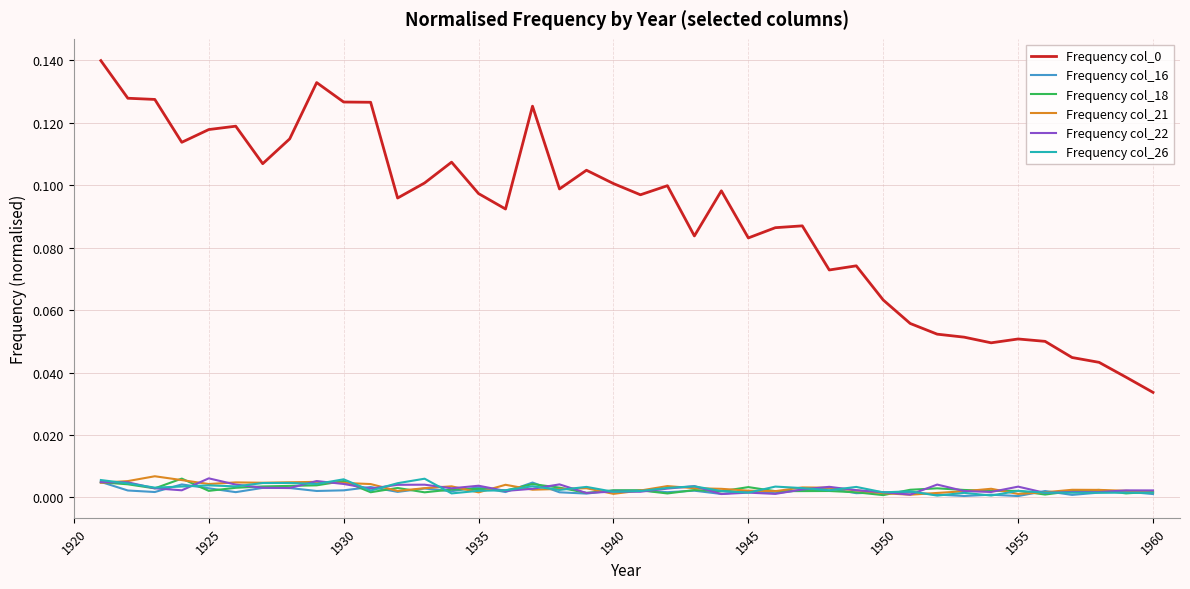

True or false: Frequency col_22 and Frequency col_0 intersect in this chart.

False